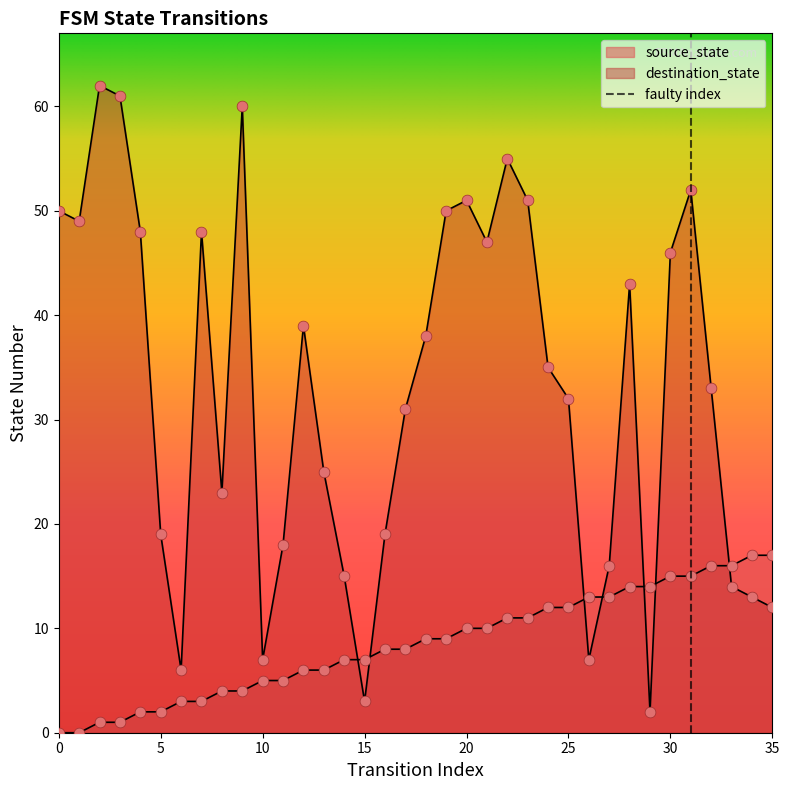

Which series reaches the maximum Y coordinate?

destination_state